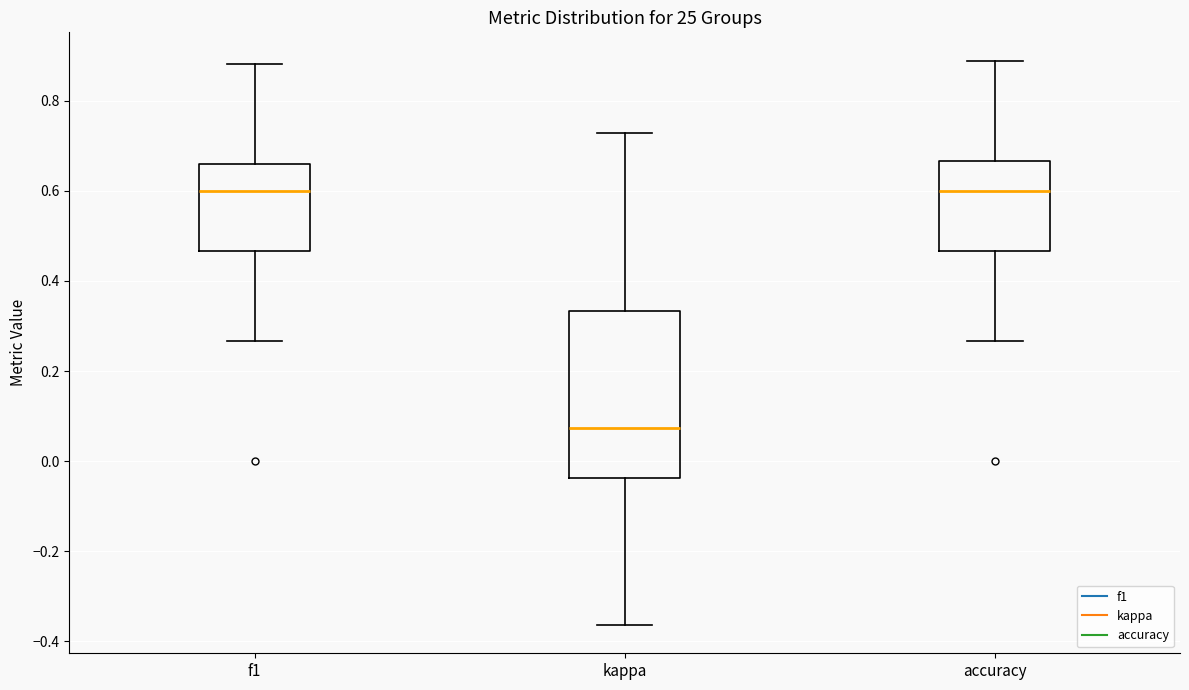

Comparing the boxes themselves (not the whiskers), which one is the tallest?

kappa